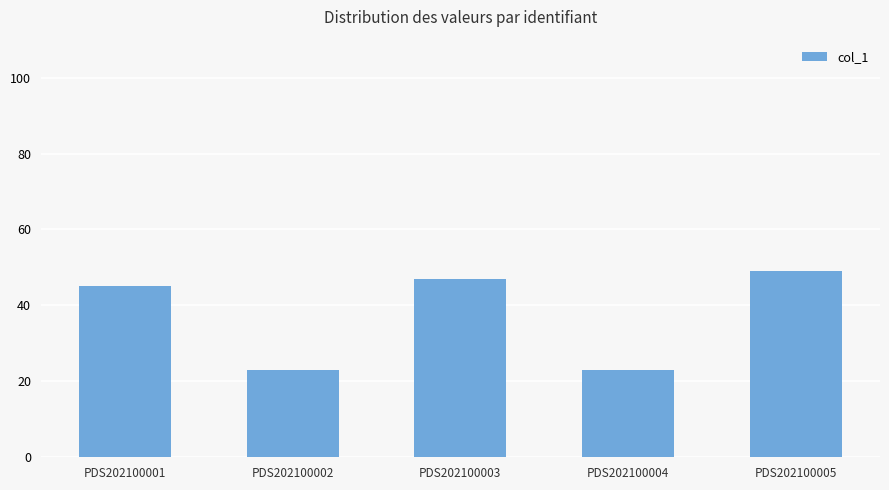

The value at PDS202100001 is 45. True or false?

True